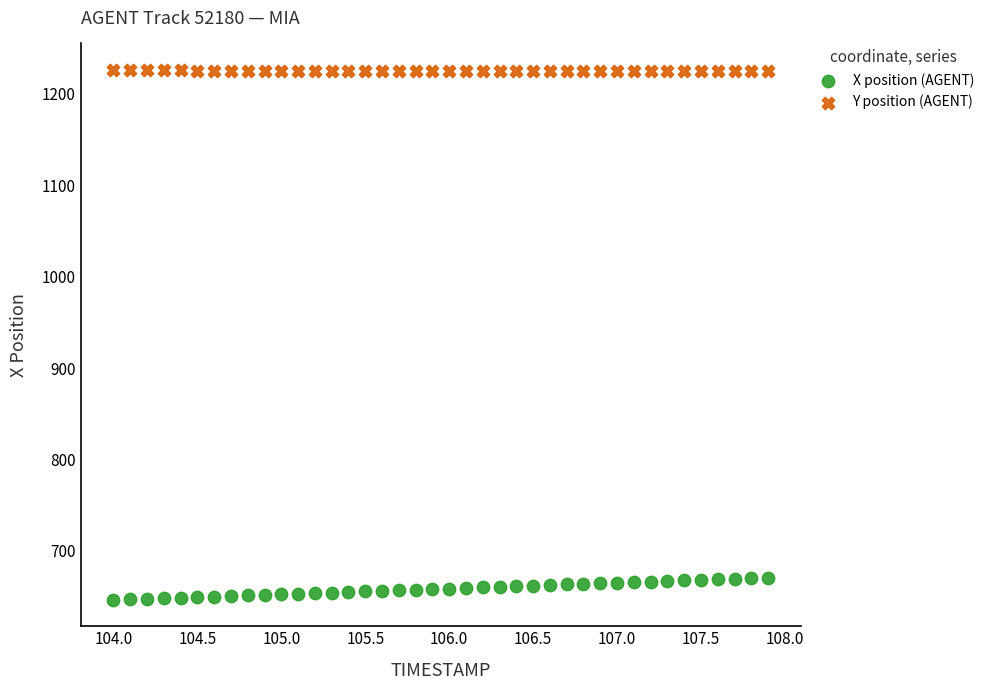

What is the X range (max minus min) for the scatter plot?

3.9